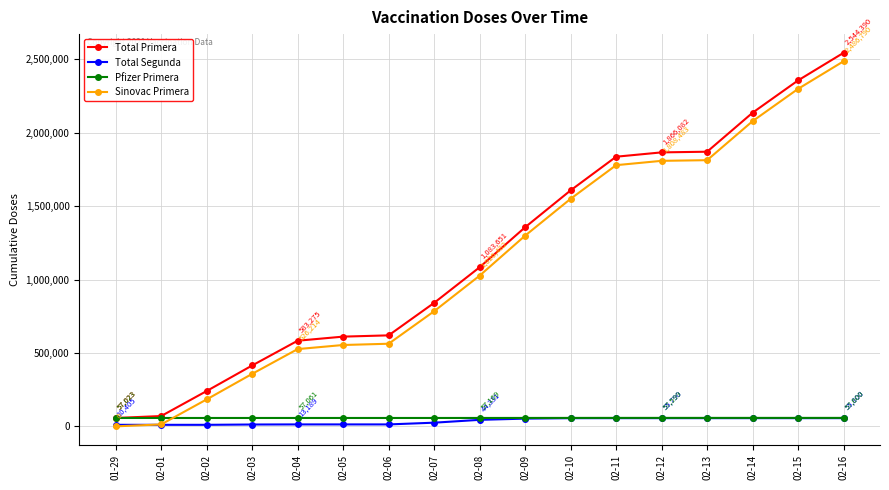

What is the lowest value of the Pfizer Primera series?

57023